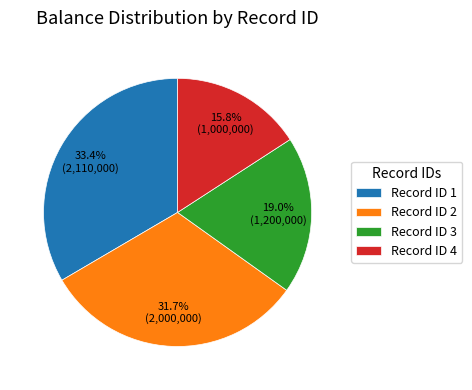

Does any single category account for the majority?

No